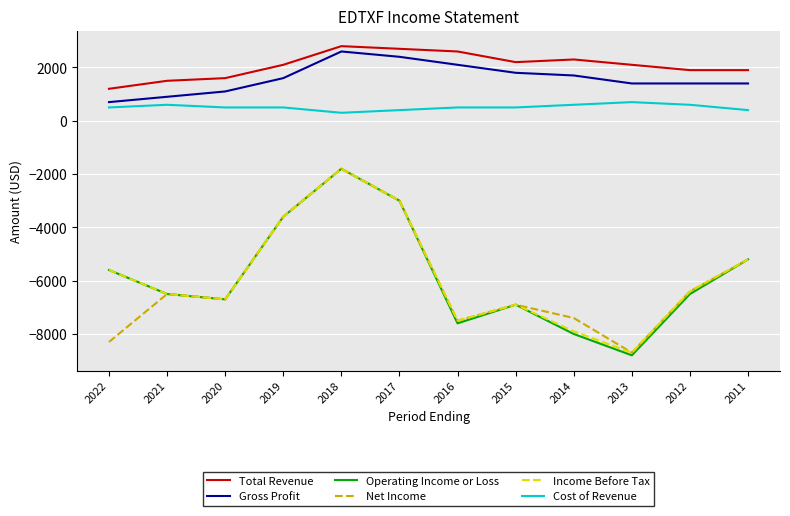

What are all the series names shown in the legend?

Total Revenue, Gross Profit, Operating Income or Loss, Net Income, Income Before Tax, Cost of Revenue